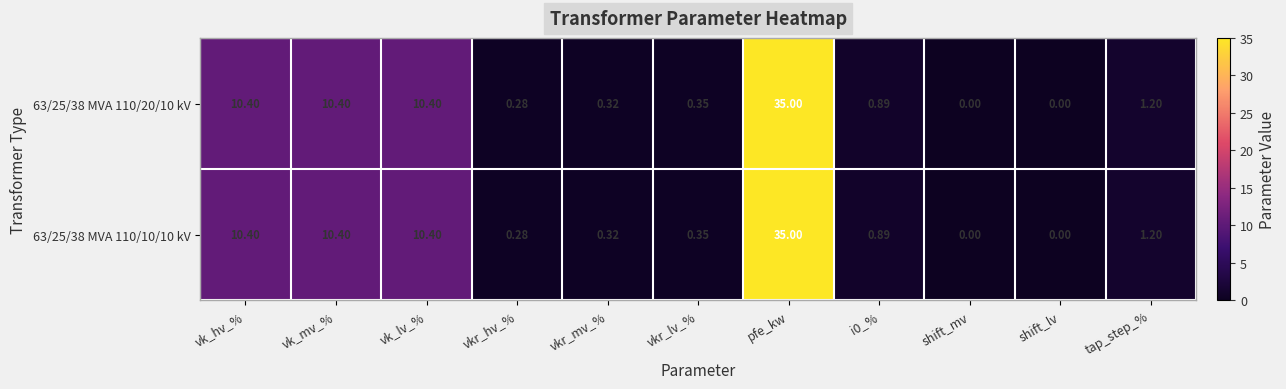

At which label does 63/25/38 MVA 110/20/10 kV reach its peak?

pfe_kw